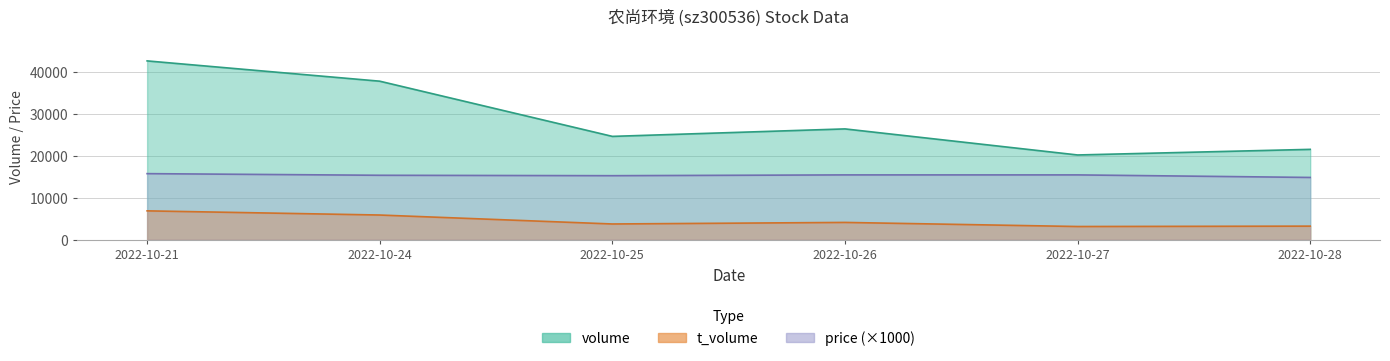

At 2022-10-24, list the series in order from smallest to largest.

t_volume, price, volume